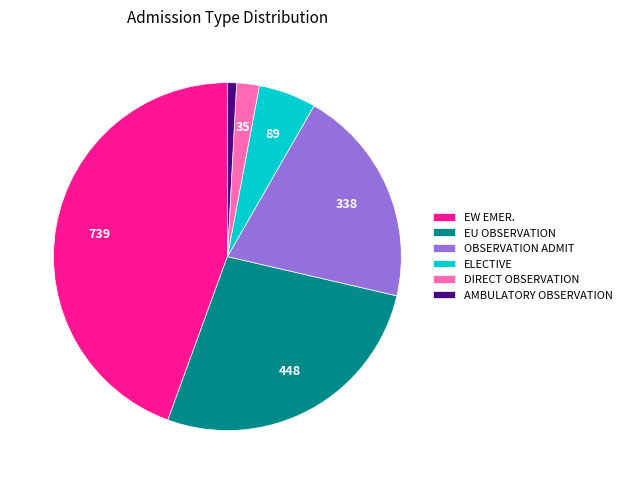

The AMBULATORY OBSERVATION slice represents 1% of the pie. True or false?

True